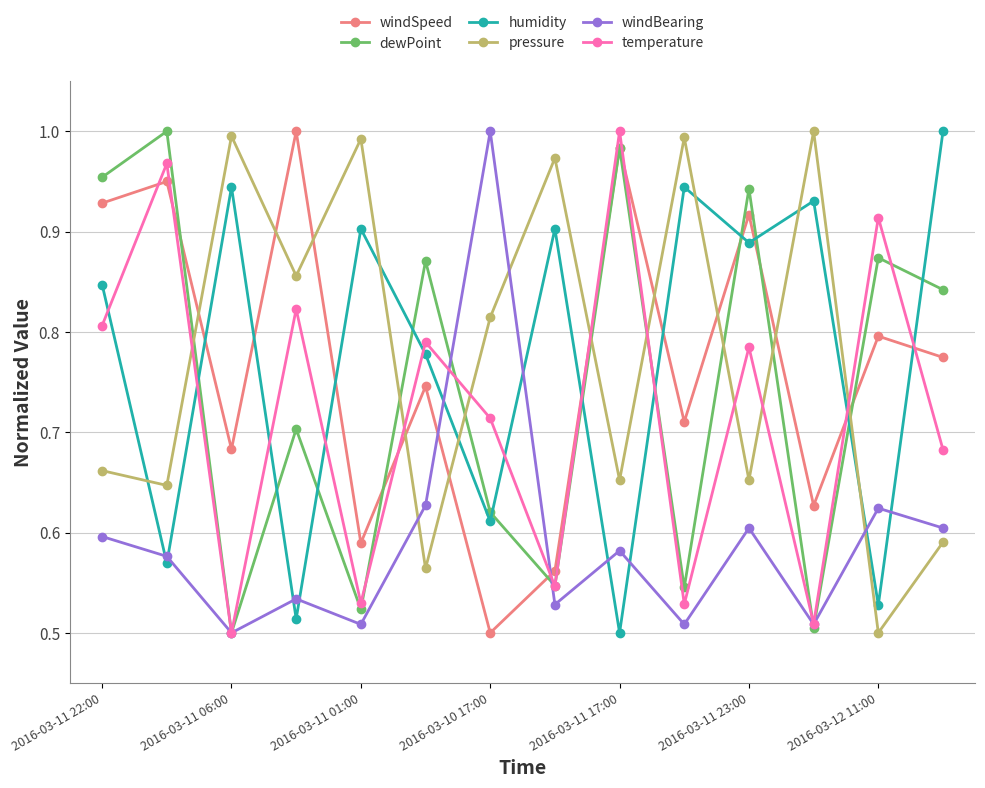

How many interior local peaks does the pressure series have?

5